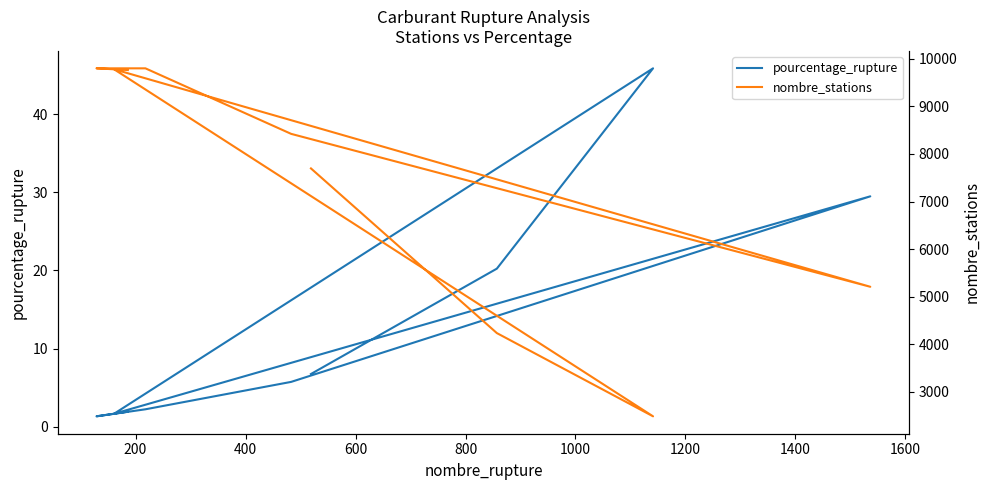

What is the total value across all series at 800?

5238.5